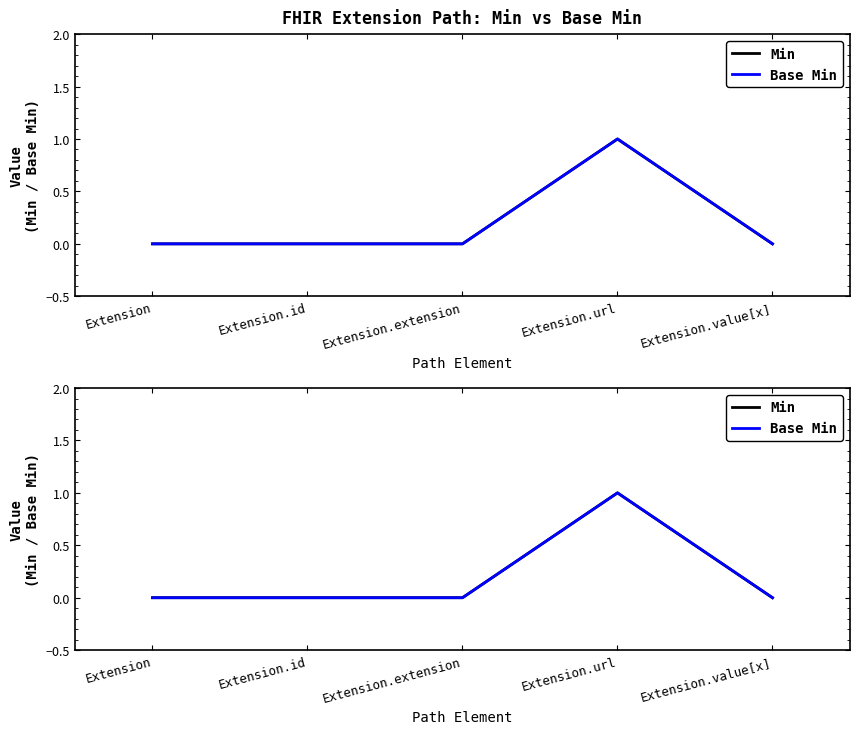

True or false: Base Min and Min intersect in this chart.

False